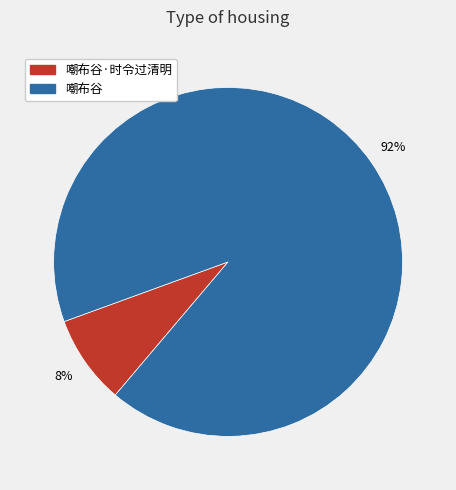

Combined, do 嘲布谷·时令过清明 and 嘲布谷 account for over 50%?

Yes